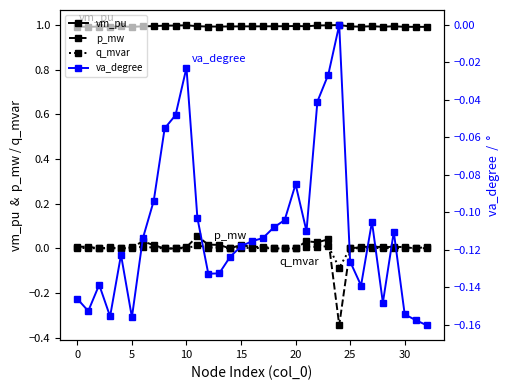

What is the average value of the vm_pu series?

1.0